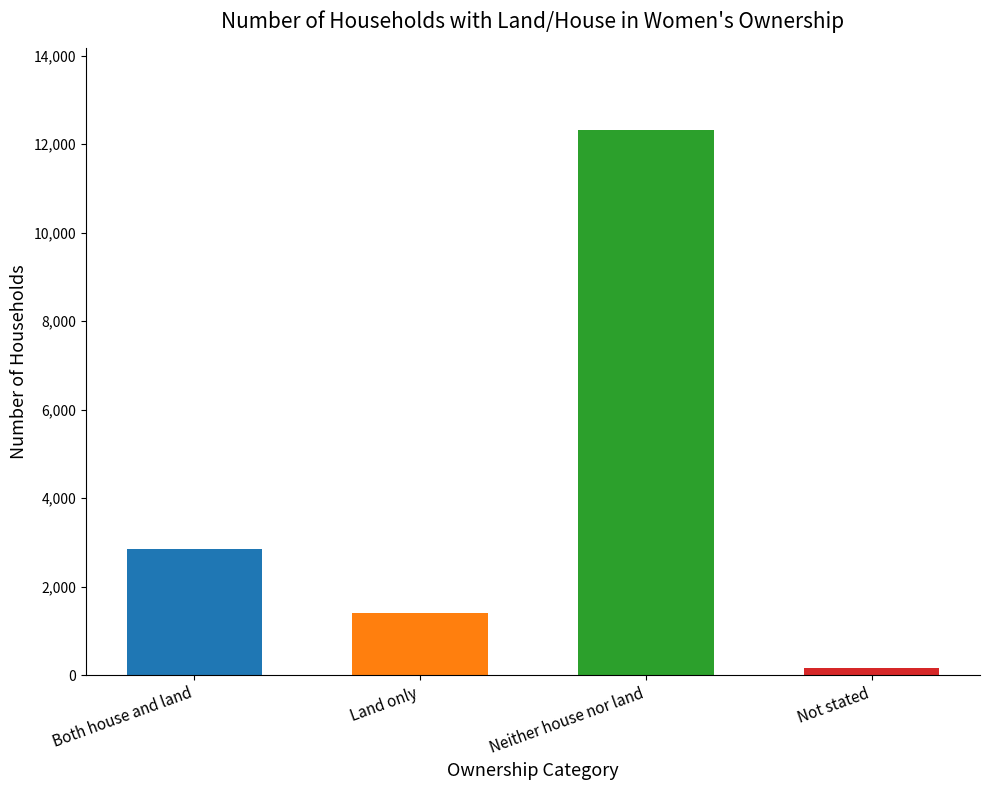

Which label corresponds to the largest value in the chart?

Neither house nor land